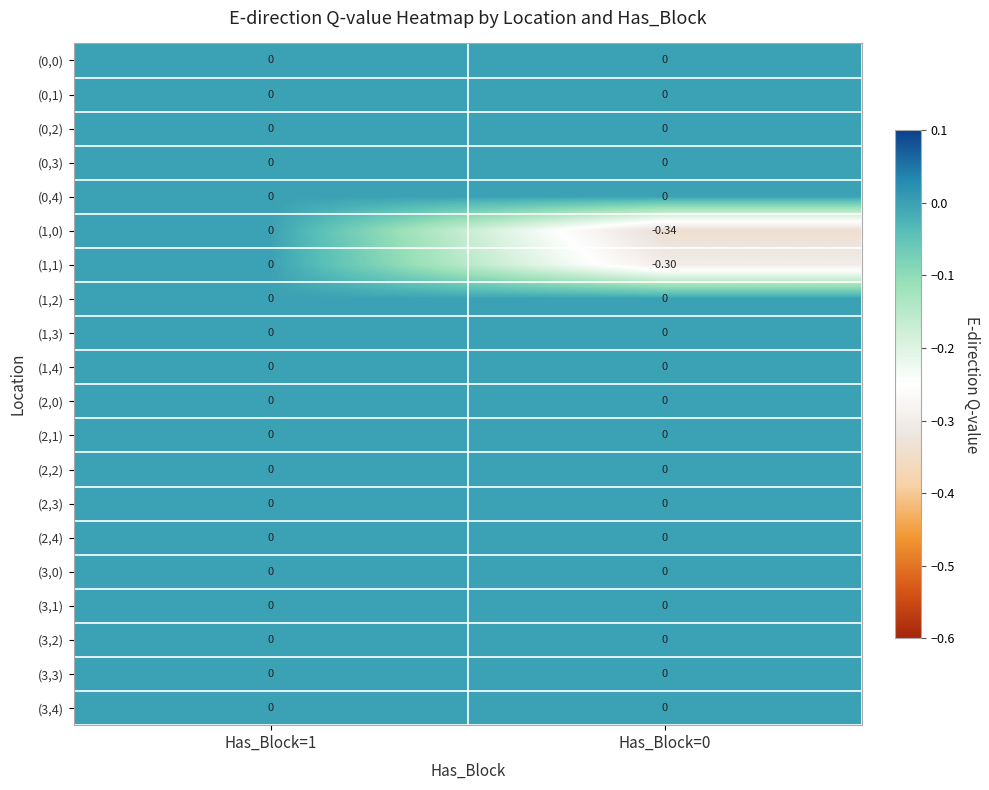

Between Has_Block=1 and Has_Block=0, which series saw the biggest shift?

(1,0)